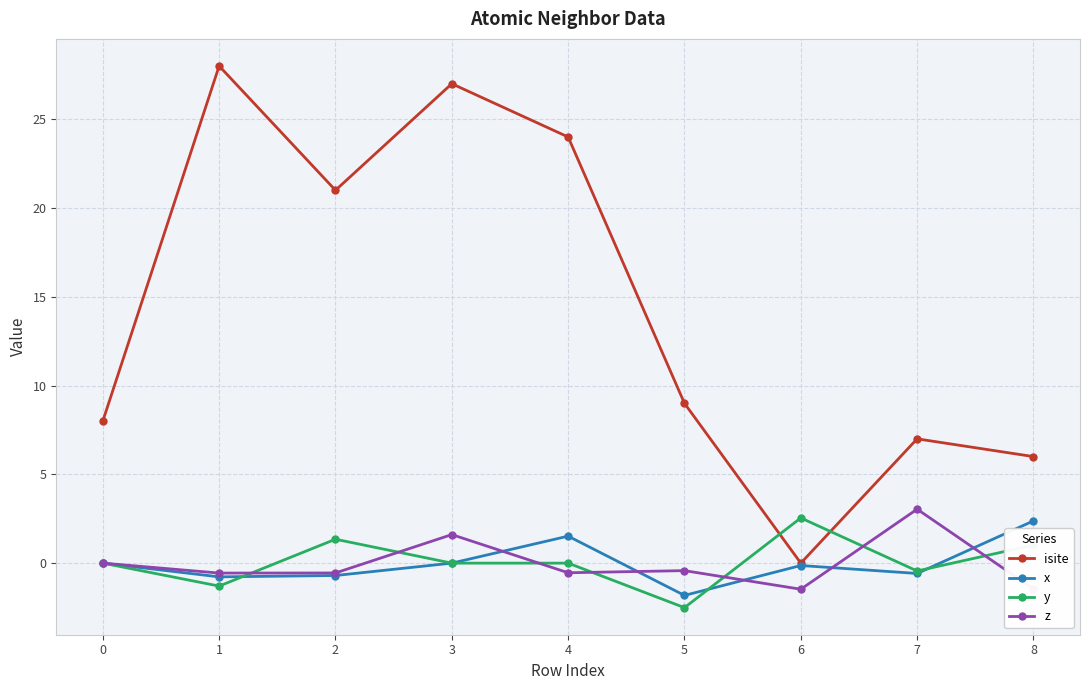

What is the difference between the highest and lowest values at 1?

29.3